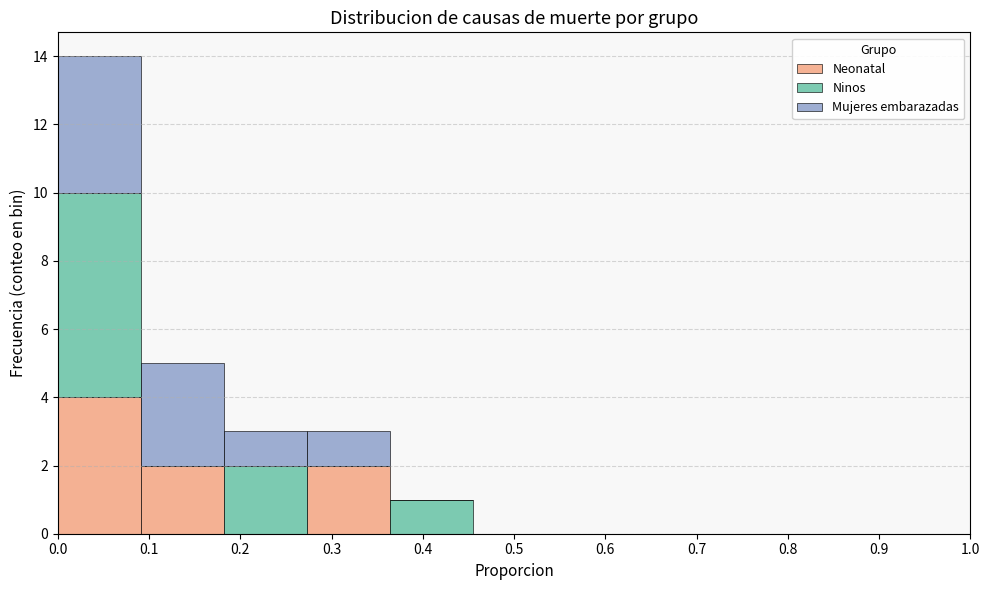

Reading left to right, list every stacked bar in this chart as the range it spans on the x-axis followed by its total height. Neither the bar edges nor the heights are printed on the chart, so give them approximately, as read against the axes.

0.00 to 0.09: 14
0.09 to 0.18: 5
0.18 to 0.27: 3
0.27 to 0.36: 3
0.36 to 0.45: 1
0.45 to 0.55: 0
0.55 to 0.64: 0
0.64 to 0.73: 0
0.73 to 0.82: 0
0.82 to 0.91: 0
0.91 to 1.00: 0